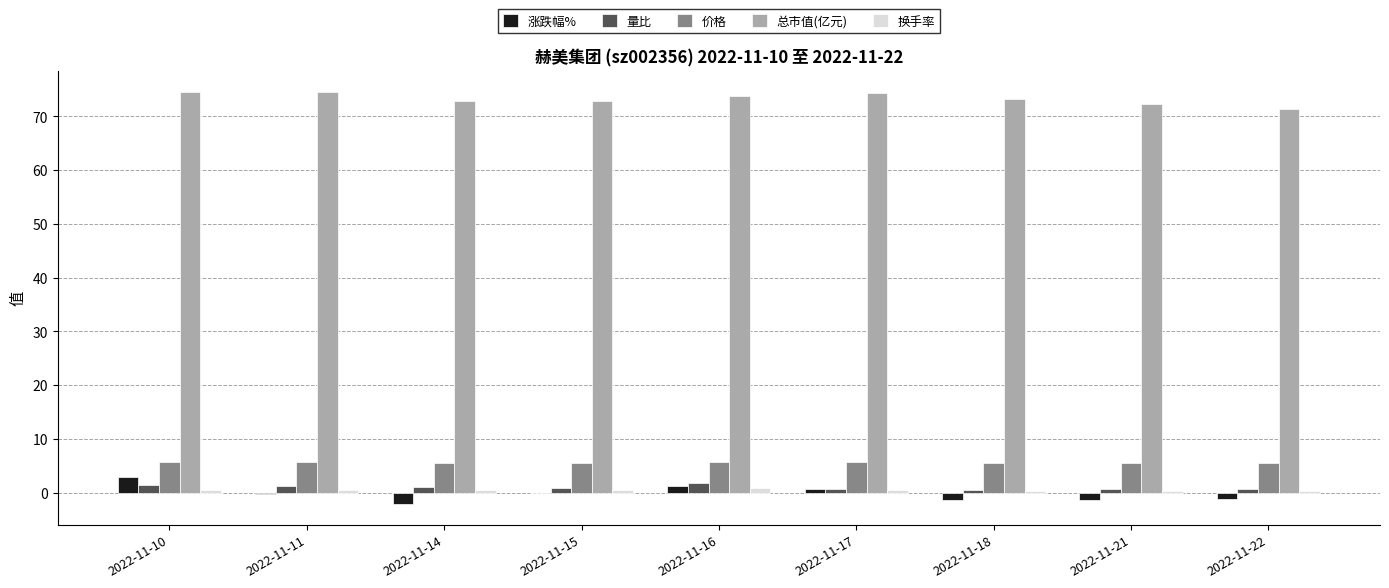

What is the sum of all 价格 values?

50.3